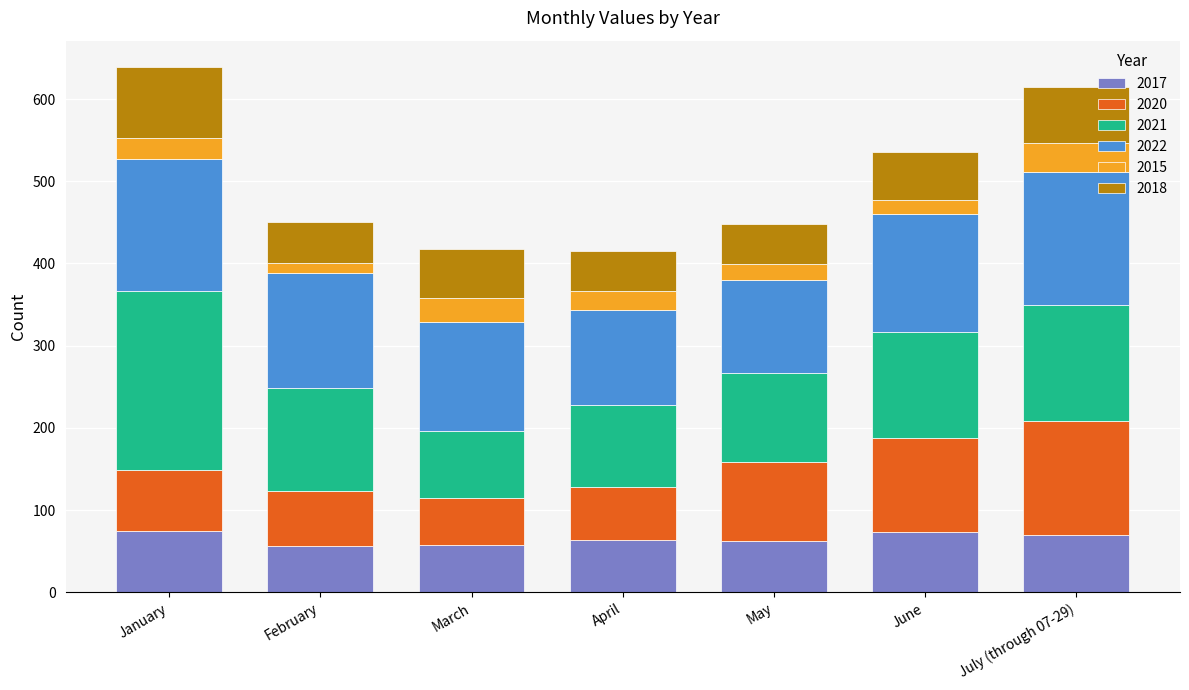

What is the highest value of the 2017 series?

75